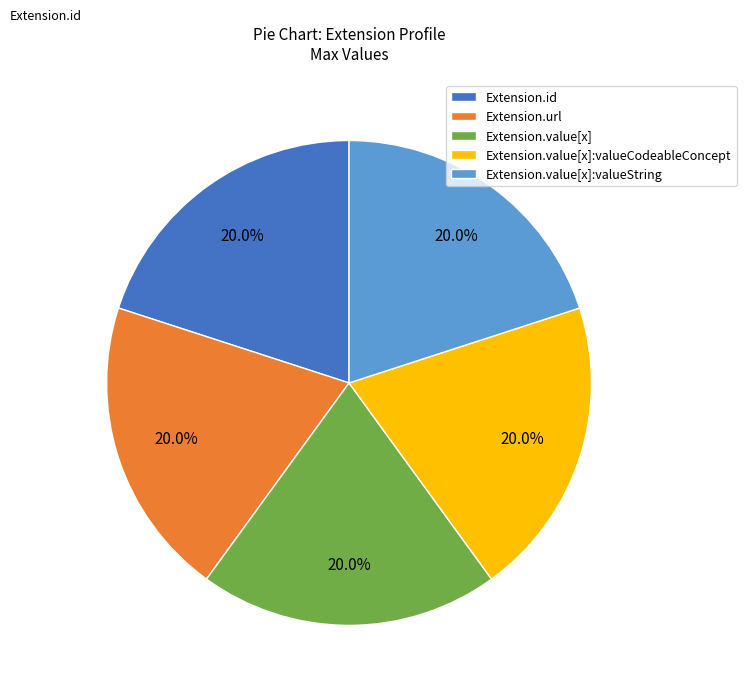

Approximately how many times larger is the value at Extension.value[x] compared to Extension.id?

1.0